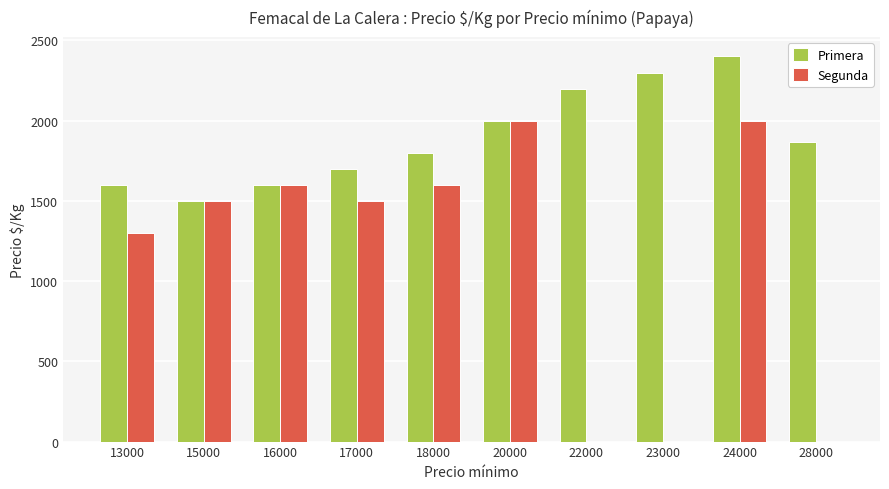

The value of Segunda at 13000 is 1300. True or false?

True